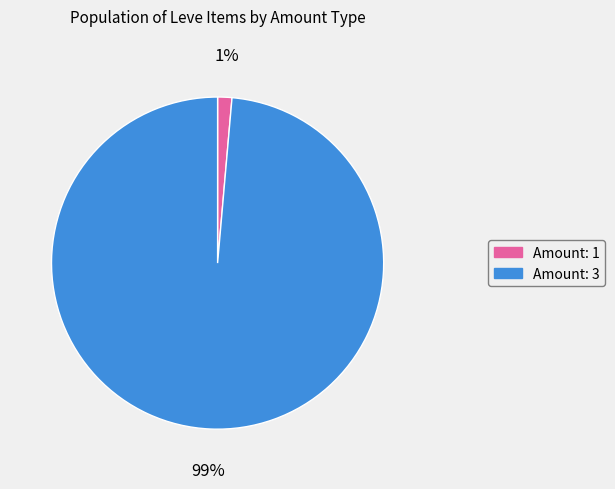

To the nearest percent, what is the average slice percentage?

50%